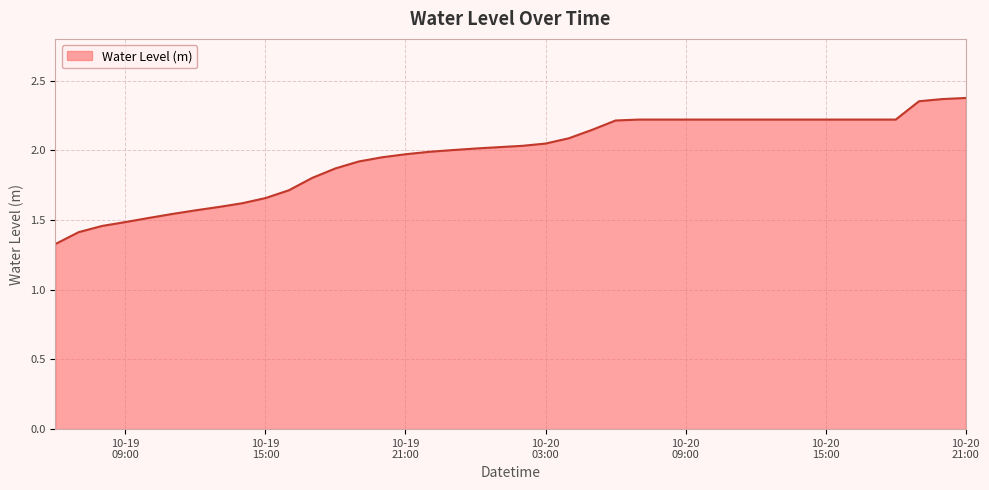

How many lines are shown in the chart?

1